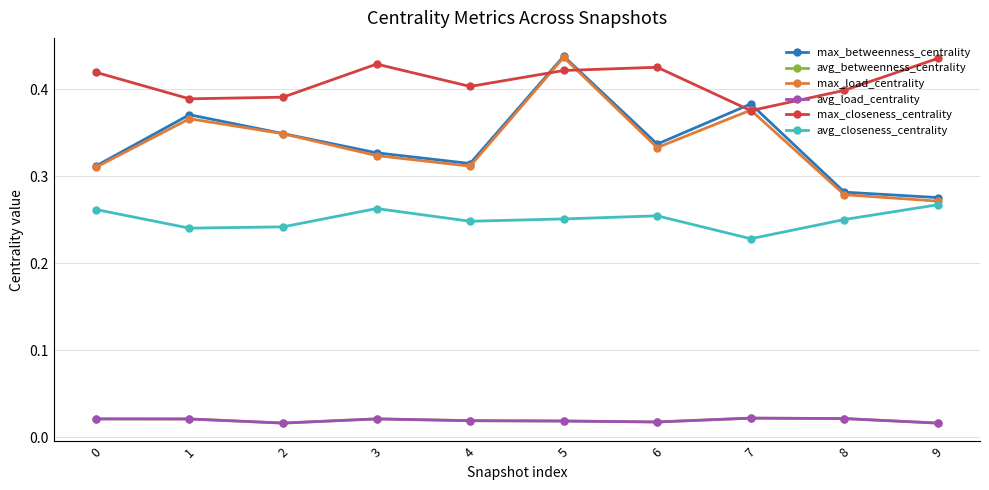

How many interior local valleys does the avg_load_centrality series have?

2